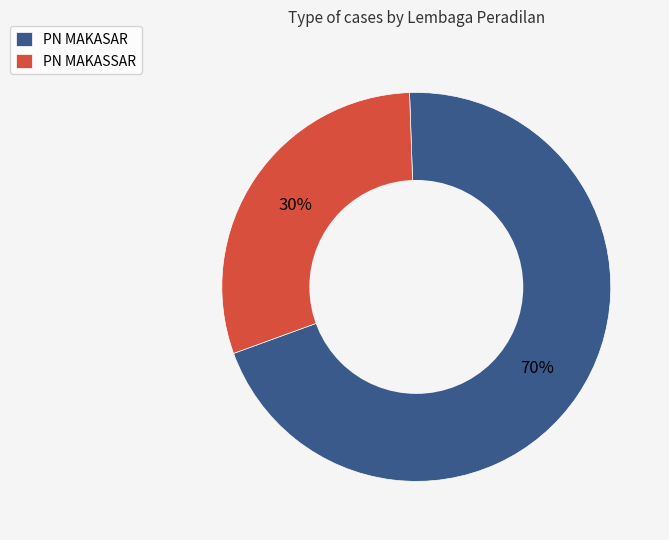

Which category has the biggest portion of the pie?

PN MAKASAR